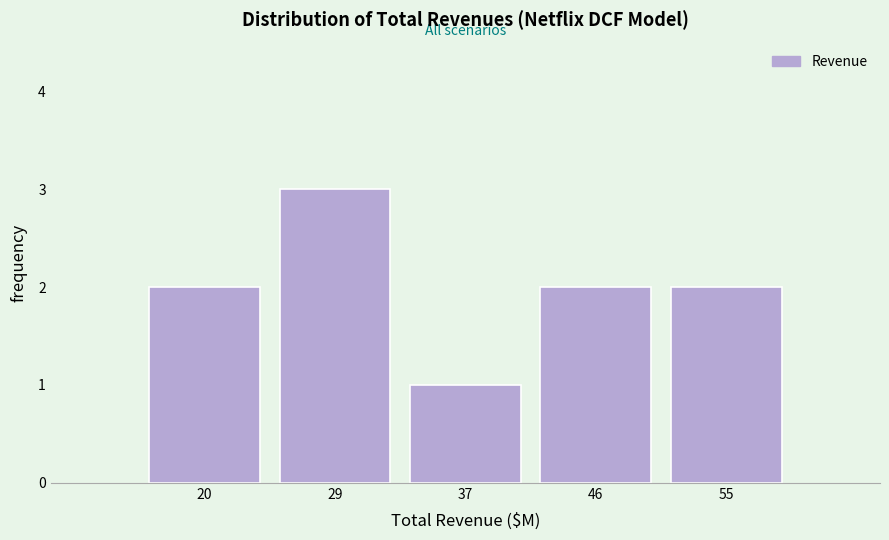

Reading left to right, list all the values displayed in this chart.

20=2	29=3	37=1	46=2	55=2